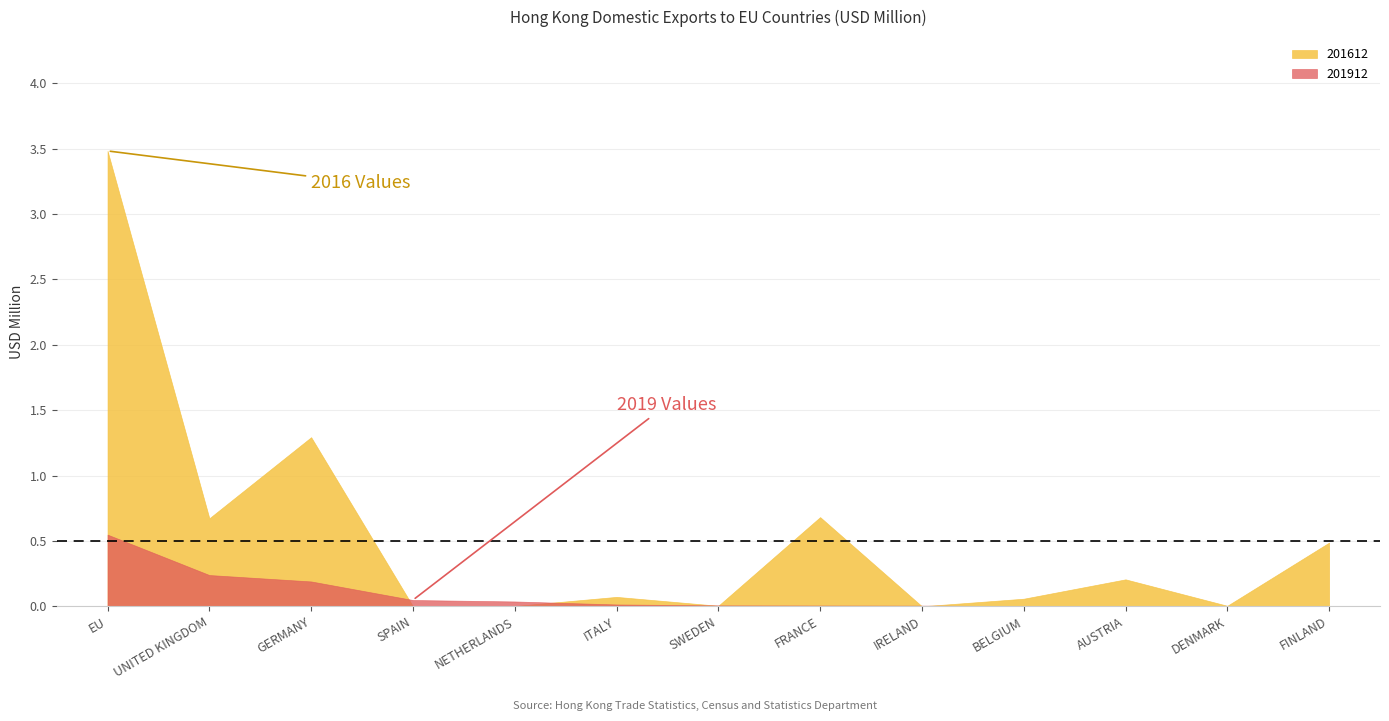

What is the difference between the maximum and minimum values in the 201612 series?

3.5